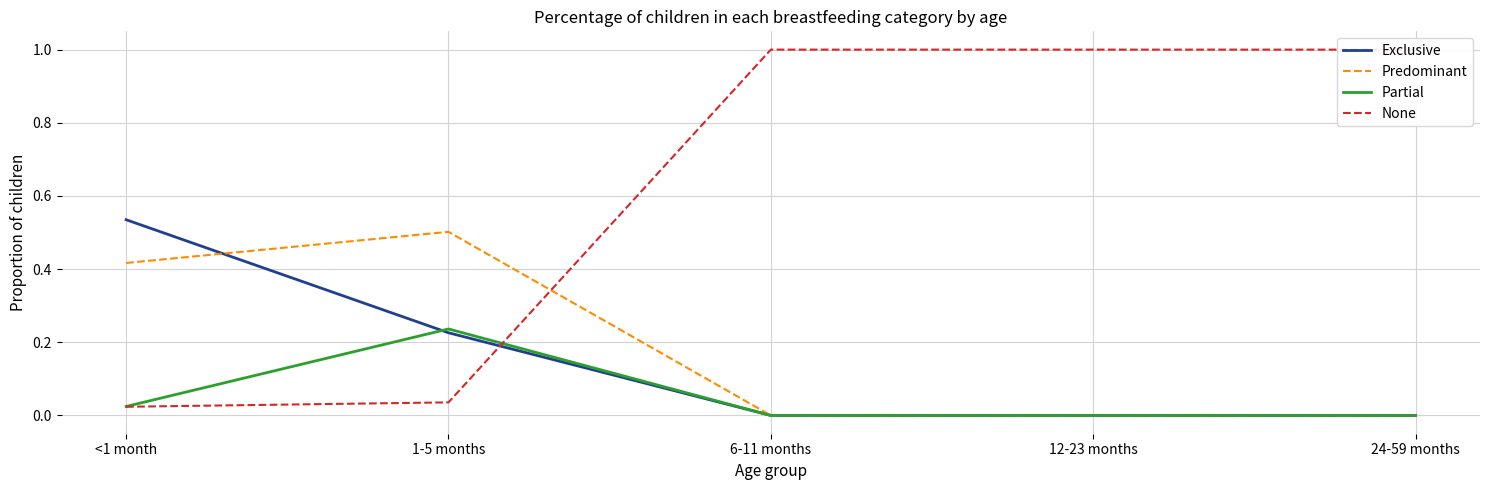

What is the difference between the second highest and minimum values in the Exclusive series?

0.2